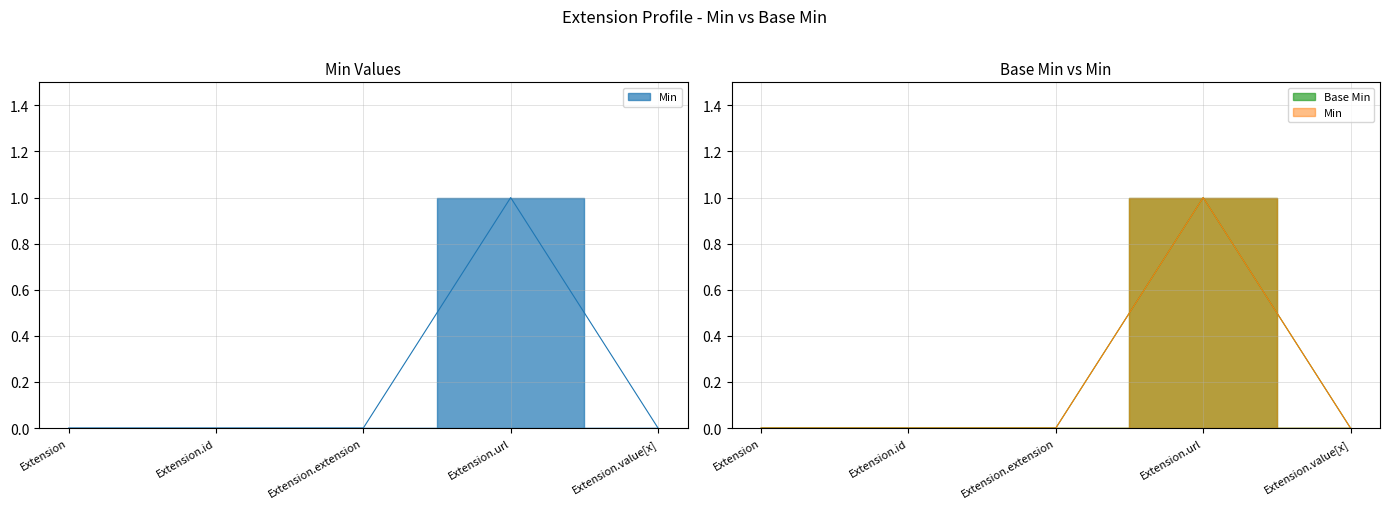

True or false: Min and Base Min intersect in this chart.

False